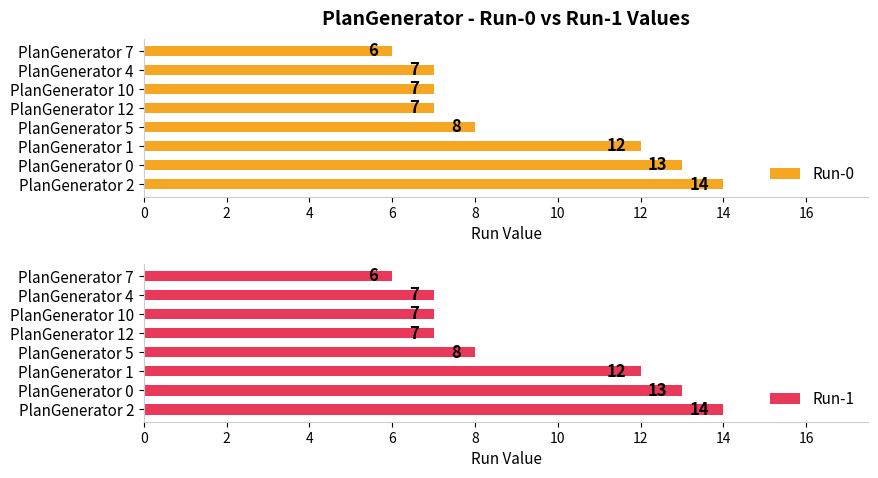

What is the value of the Run-1 bar at the 6th from the left?

7